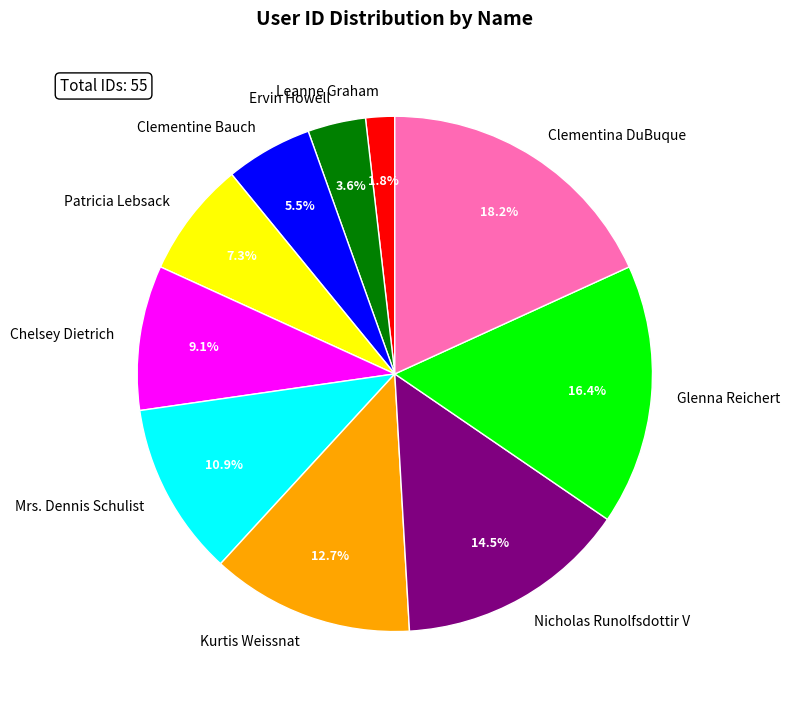

To the nearest percent, what is the average slice percentage?

10%